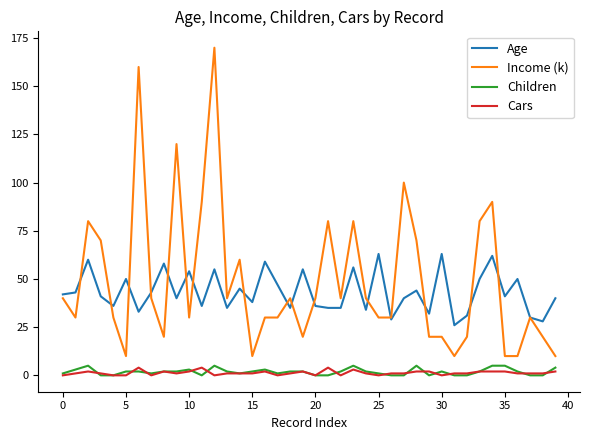

Which series has the widest spread of values?

Income (k)